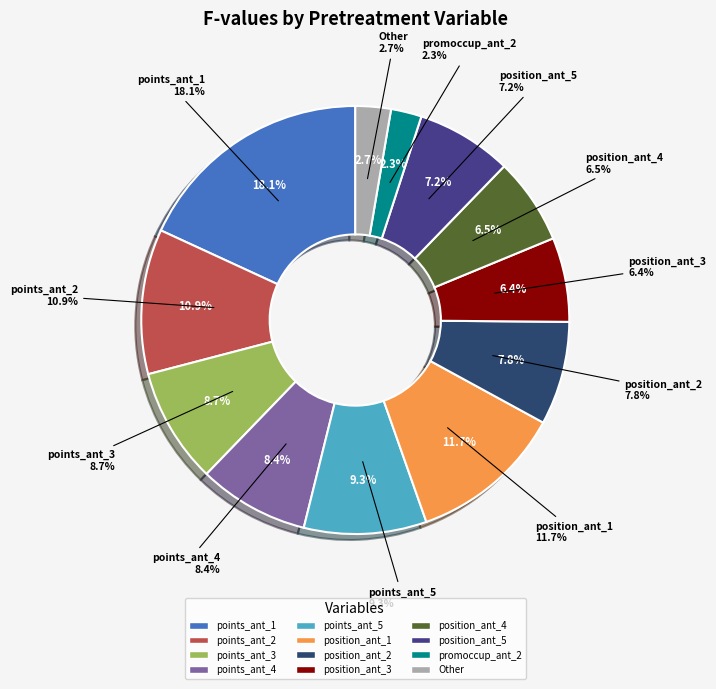

Is there a majority slice in this chart?

No